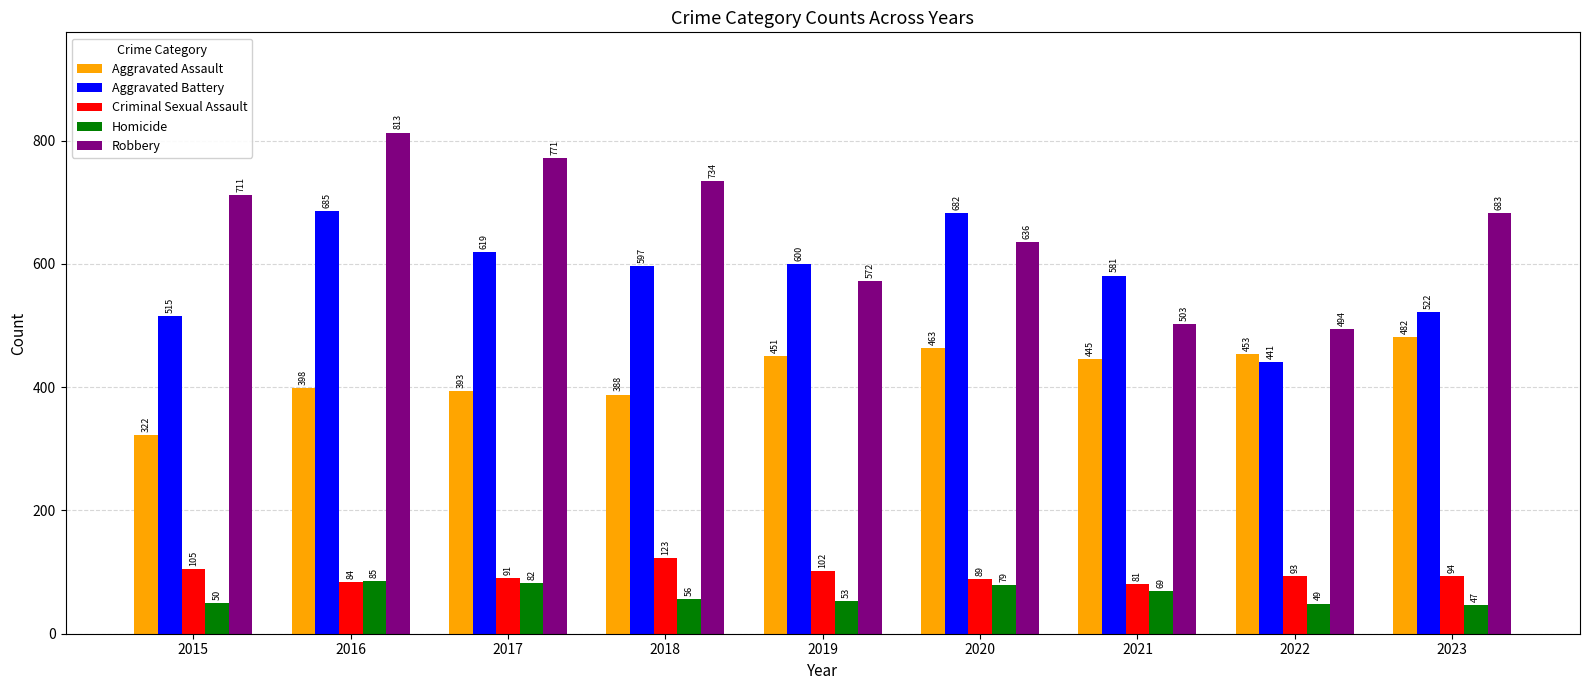

What is the difference between the maximum and minimum values in the Robbery series?

319